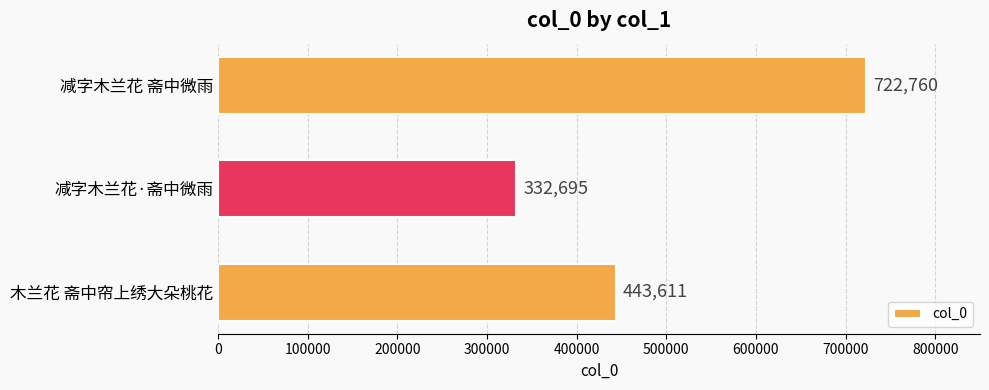

What is the difference between the maximum and minimum values?

390065